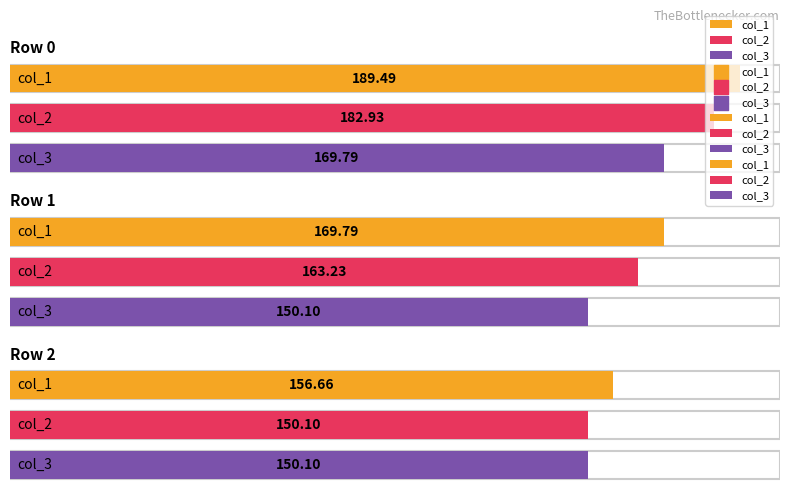

Which series reaches the minimum Y coordinate?

col_2